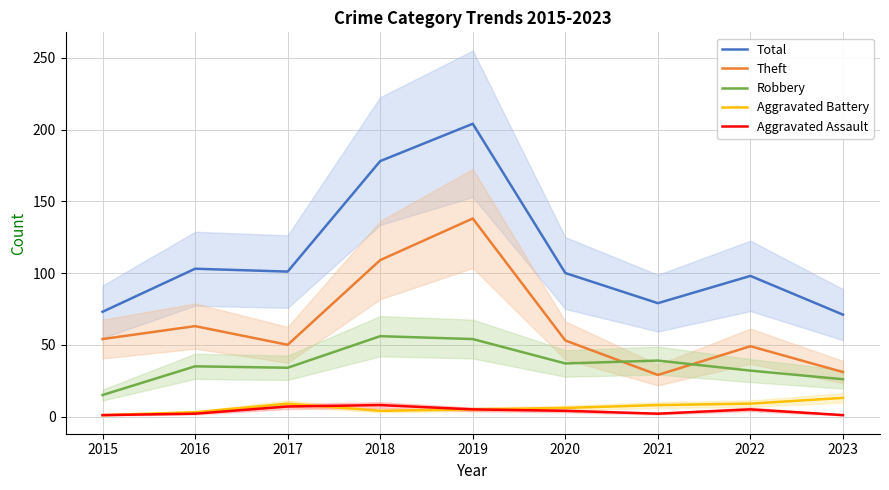

Rank the series at 2017 from lowest to highest value.

Aggravated Assault, Aggravated Battery, Robbery, Theft, Total